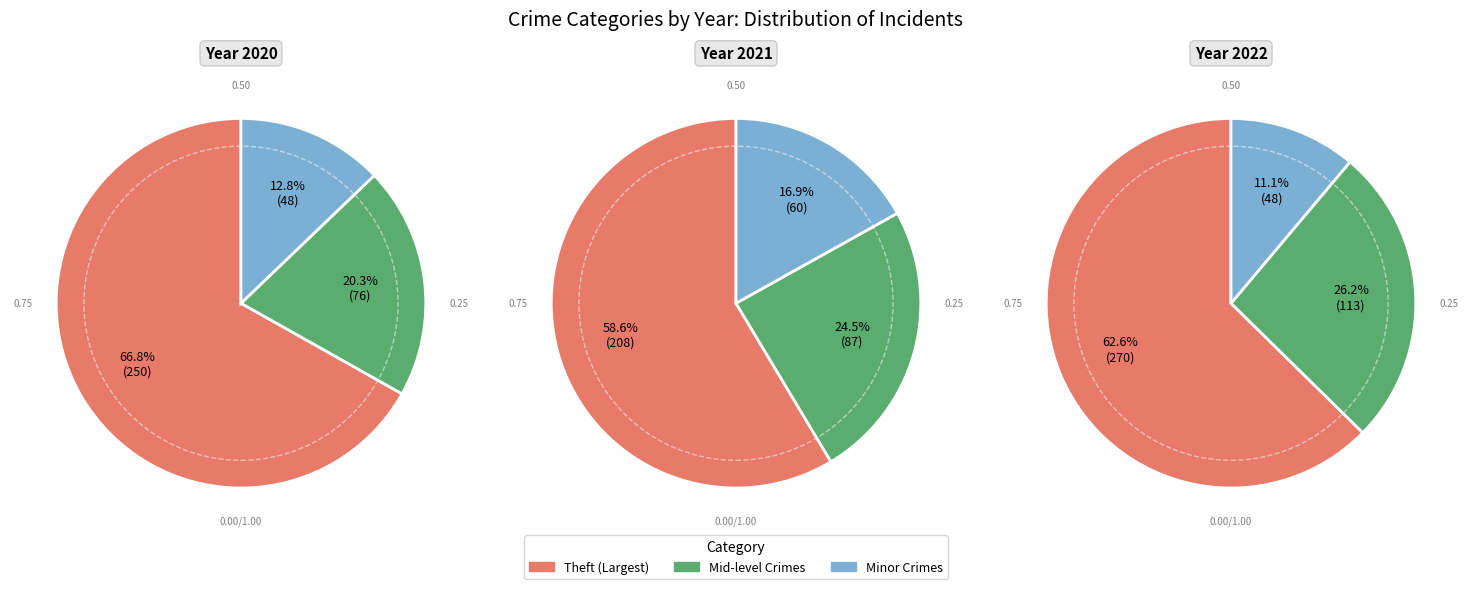

How many segments does this pie chart have?

9